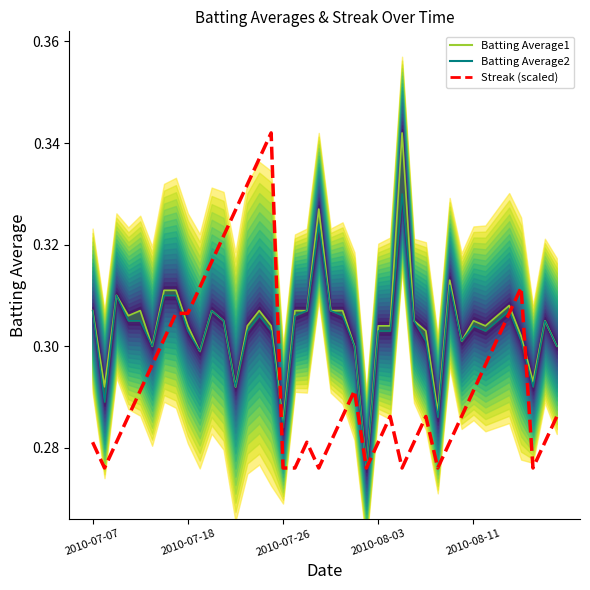

What is the value of the Avg1 line point at the 18th from the left?

0.3